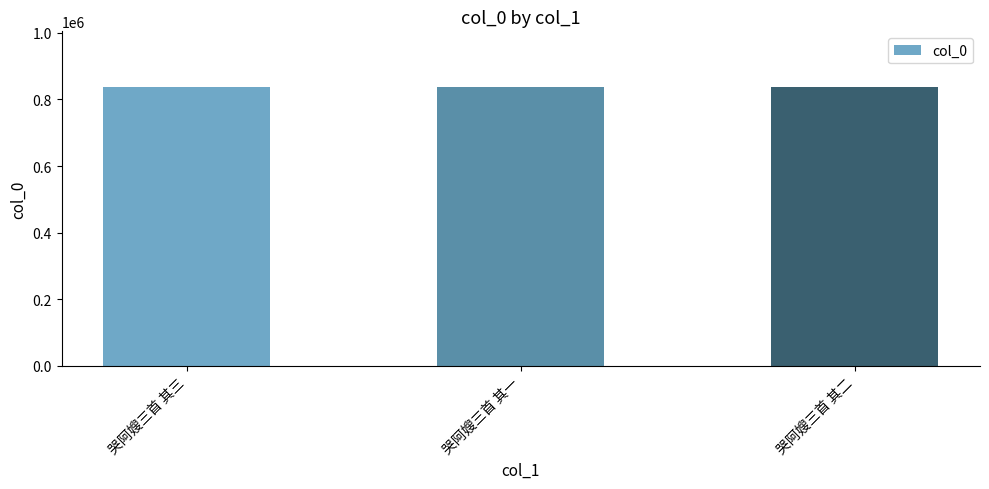

What value does the data have at 哭阿嫂三首 其三?

836996